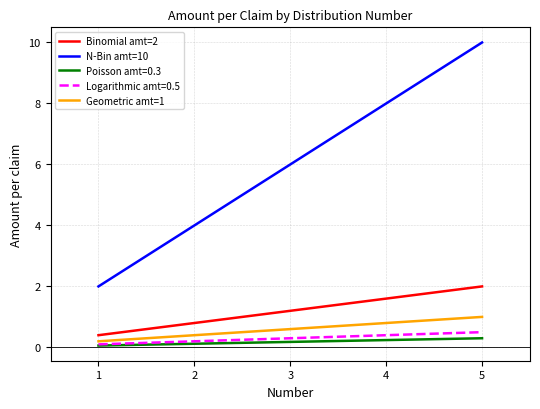

What is the difference between the highest and lowest values at 4?

7.8